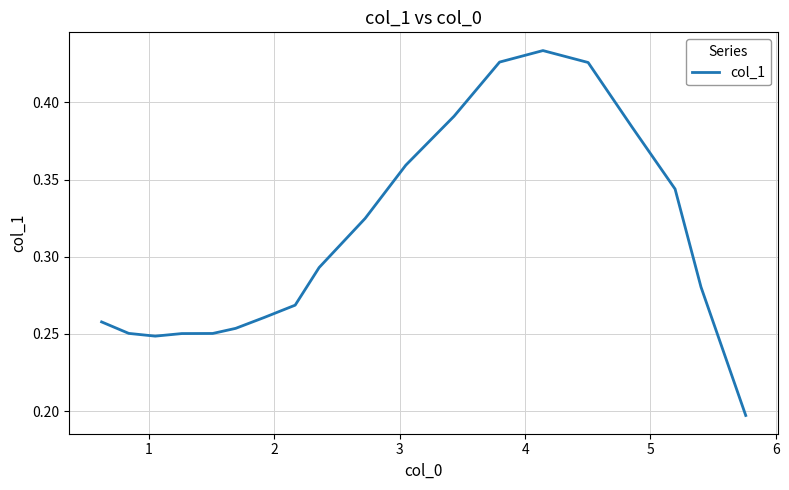

How many lines are shown in the chart?

1